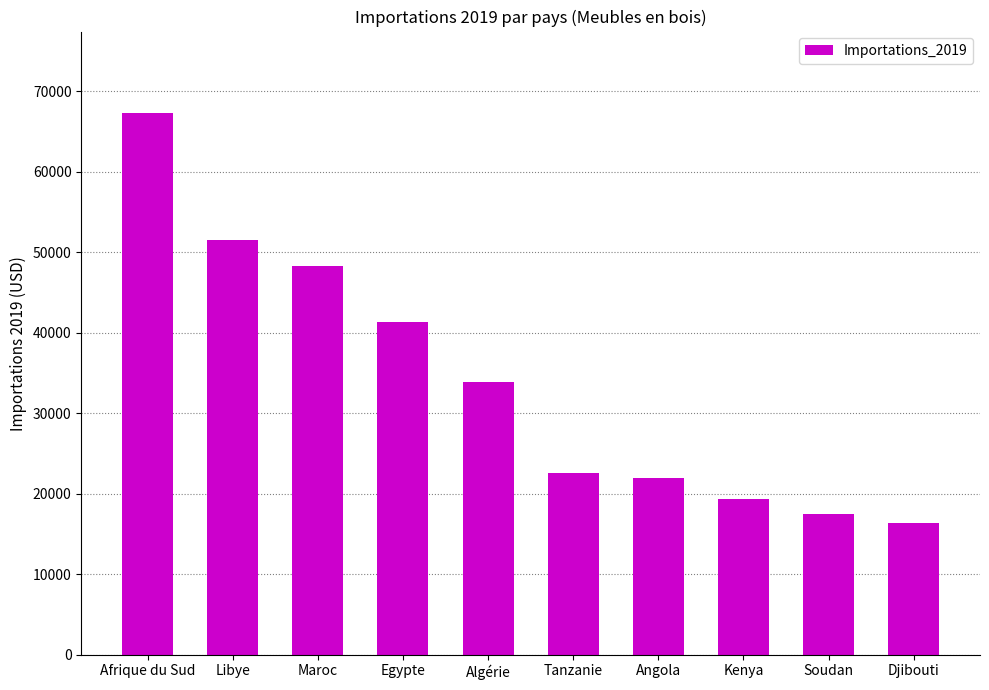

How many data points does each series have?

10